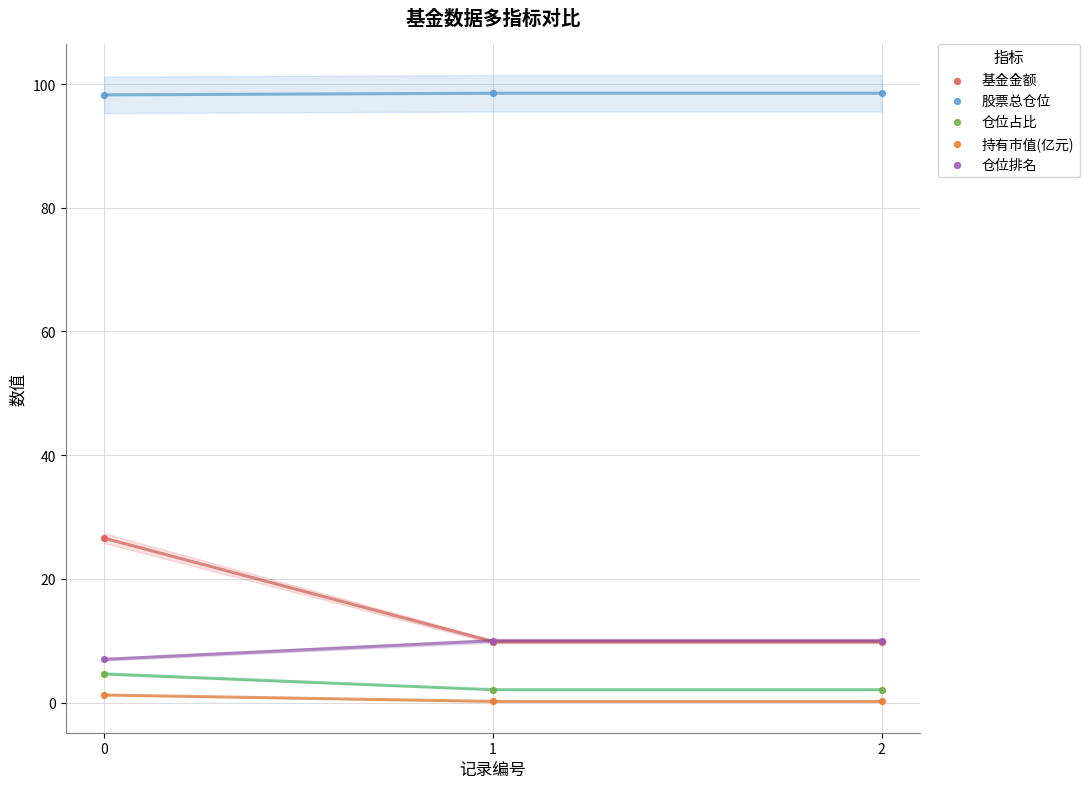

Across all series, what Y value is closest to 49?

26.6